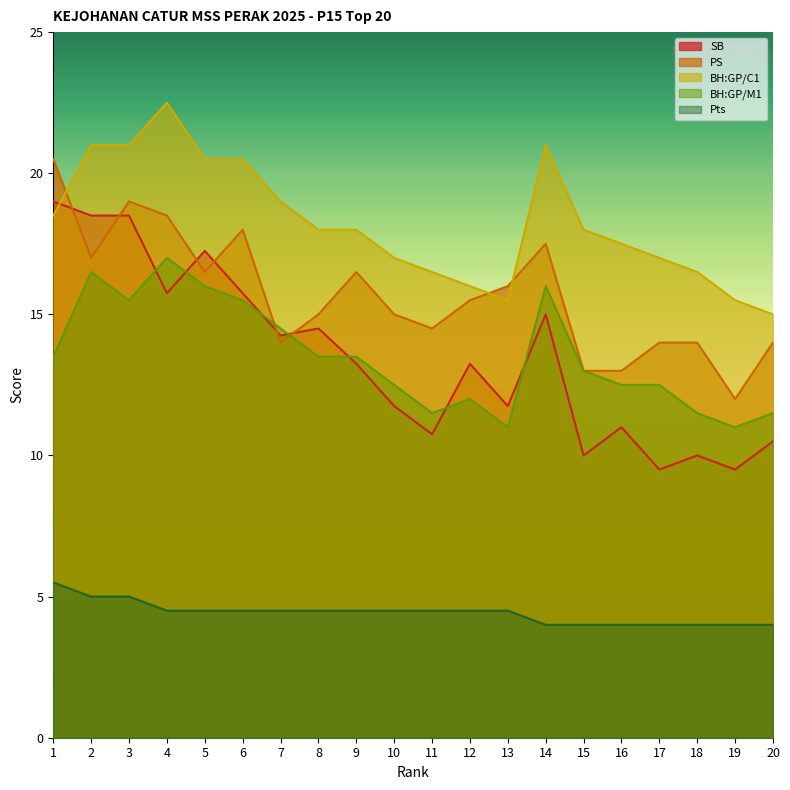

Reading right to left, what are all the values shown in this chart?

SB: 20=10.5	19=9.5	18=10.0	17=9.5	16=11.0	15=10.0	14=15.0	13=11.8	12=13.2	11=10.8	10=11.8	9=13.2	8=14.5	7=14.2	6=15.8	5=17.2	4=15.8	3=18.5	2=18.5	1=19.0
PS: 20=14.0	19=12.0	18=14.0	17=14.0	16=13.0	15=13.0	14=17.5	13=16.0	12=15.5	11=14.5	10=15.0	9=16.5	8=15.0	7=14.0	6=18.0	5=16.5	4=18.5	3=19.0	2=17.0	1=20.5
BH:GP/C1: 20=15.0	19=15.5	18=16.5	17=17.0	16=17.5	15=18.0	14=21.0	13=15.5	12=16.0	11=16.5	10=17.0	9=18.0	8=18.0	7=19.0	6=20.5	5=20.5	4=22.5	3=21.0	2=21.0	1=18.5
BH:GP/M1: 20=11.5	19=11.0	18=11.5	17=12.5	16=12.5	15=13.0	14=16.0	13=11.0	12=12.0	11=11.5	10=12.5	9=13.5	8=13.5	7=14.5	6=15.5	5=16.0	4=17.0	3=15.5	2=16.5	1=13.5
Pts: 20=4.0	19=4.0	18=4.0	17=4.0	16=4.0	15=4.0	14=4.0	13=4.5	12=4.5	11=4.5	10=4.5	9=4.5	8=4.5	7=4.5	6=4.5	5=4.5	4=4.5	3=5.0	2=5.0	1=5.5